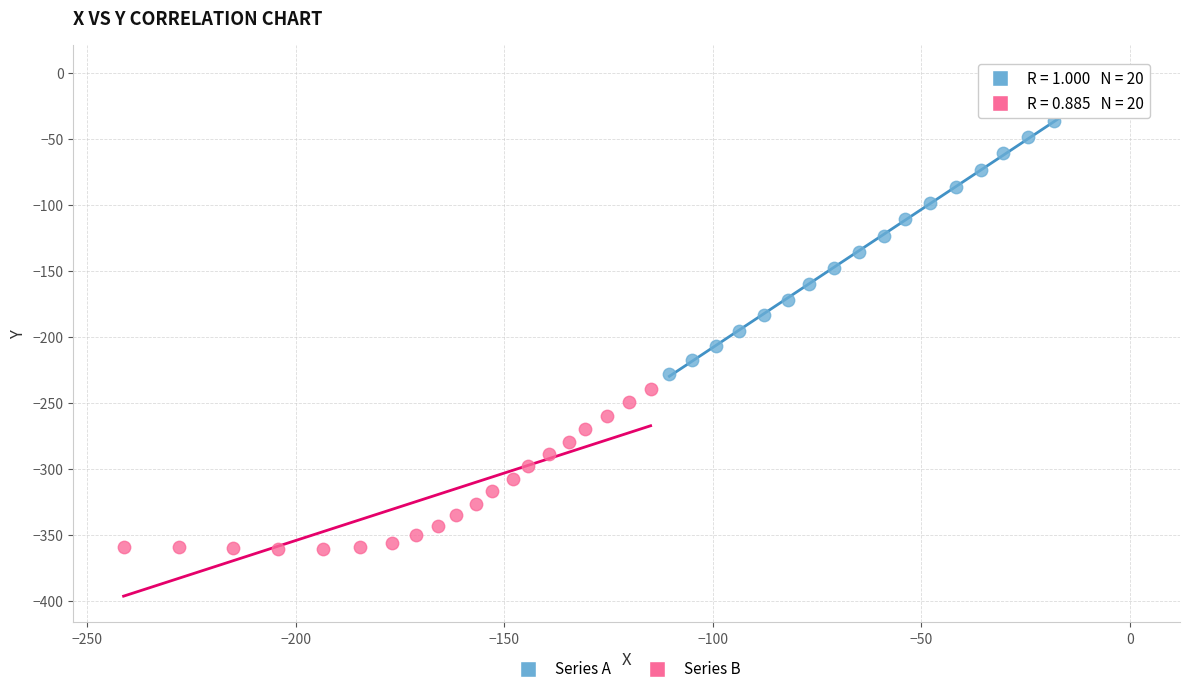

Which series contains the lowest Y value?

Series B